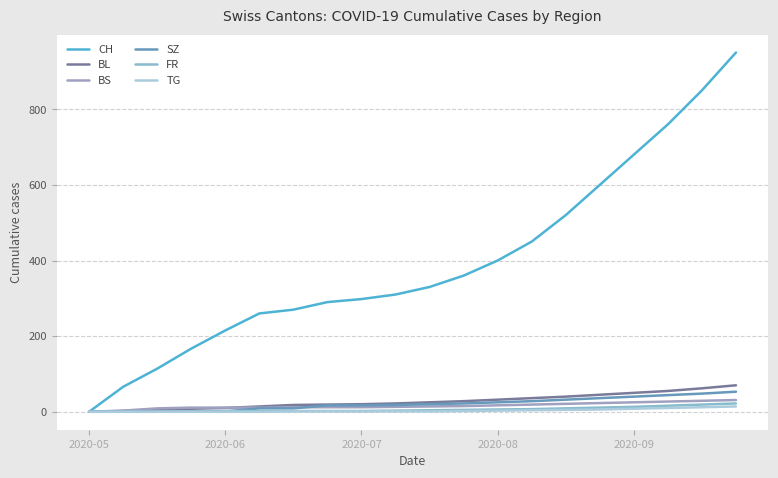

How many lines are shown in the chart?

6